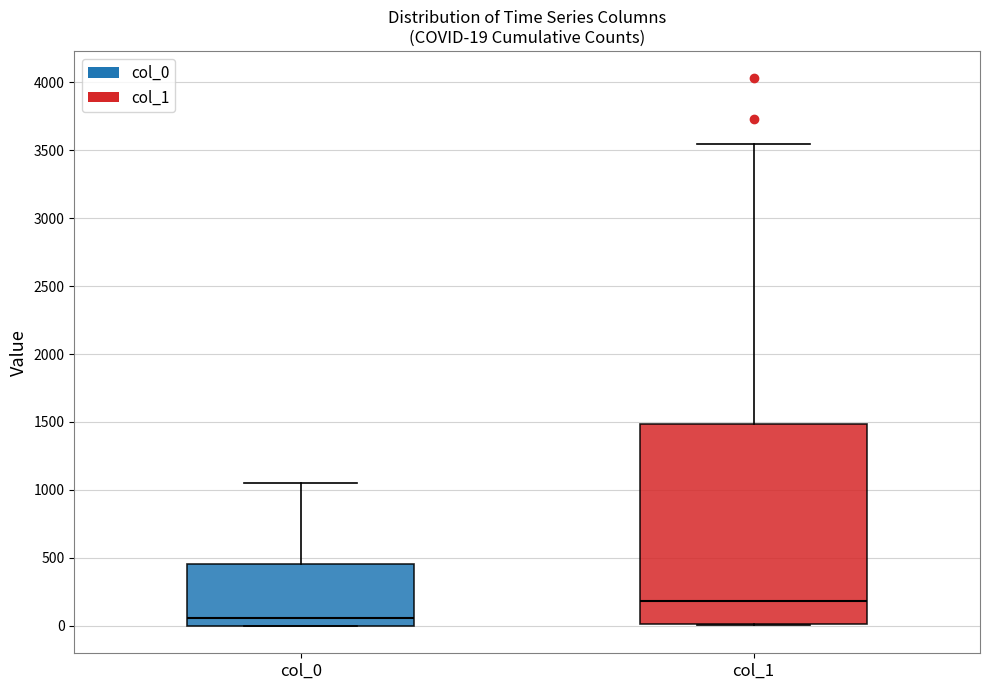

Which box's median line is the highest?

col_1